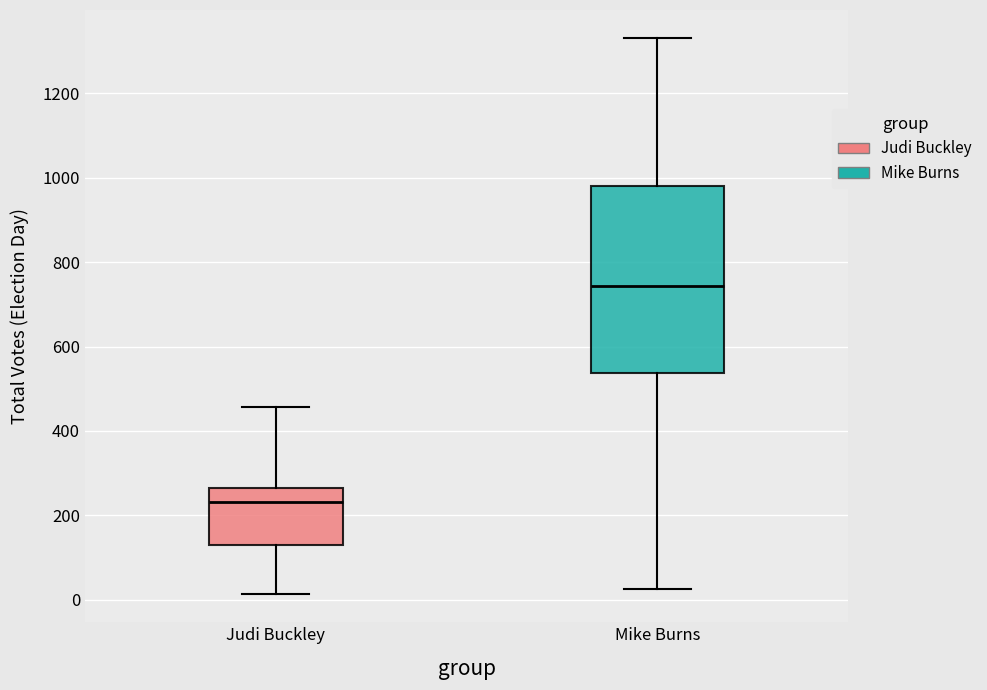

Where is the lower edge of the box for Mike Burns on the y-axis? The values are not printed on the chart, so give them approximately, as read against the axis.

540